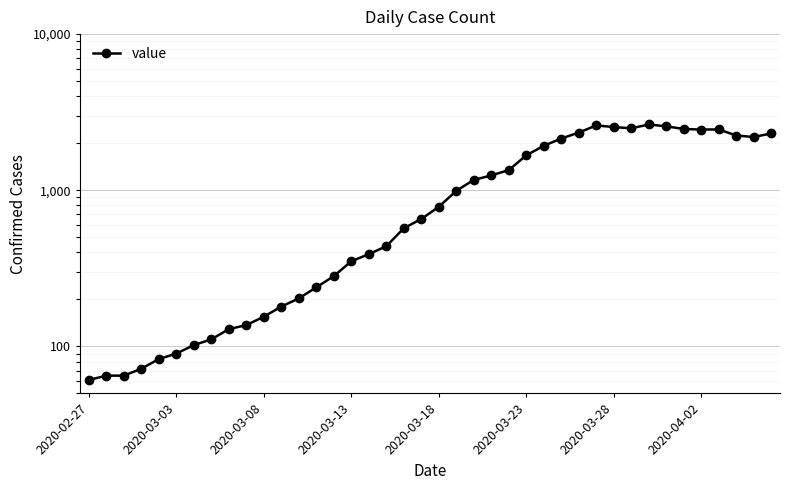

What is the maximum value shown in the chart?

2639